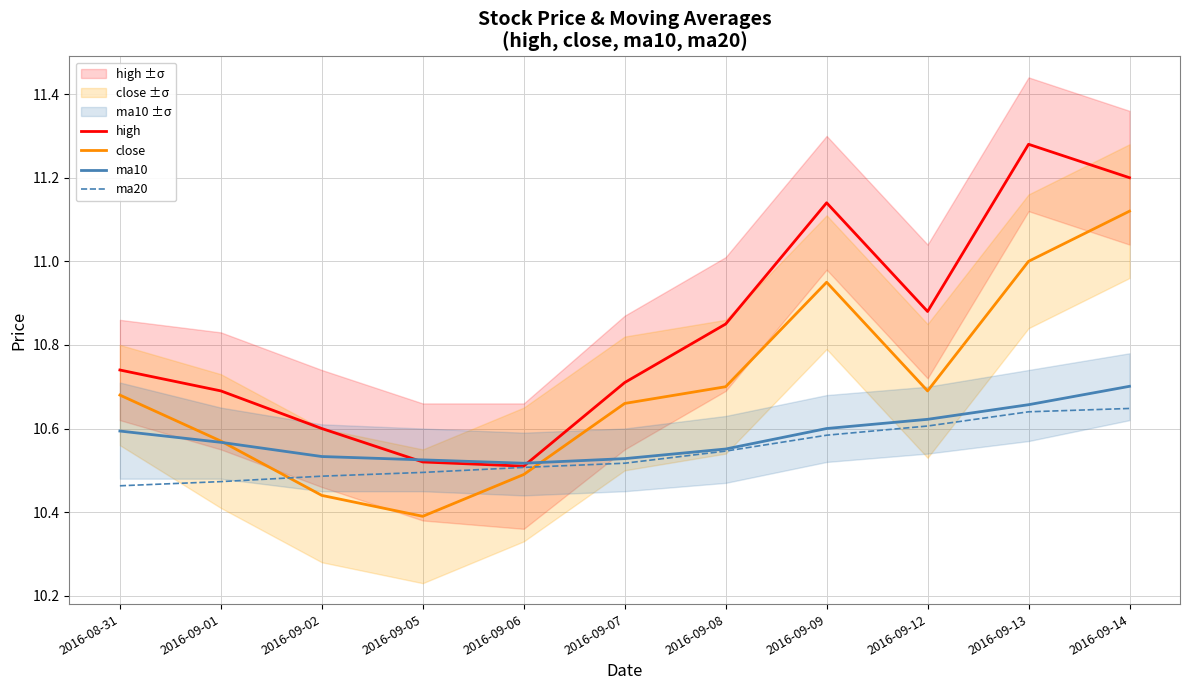

True or false: high and ma20 cross at least once.

False